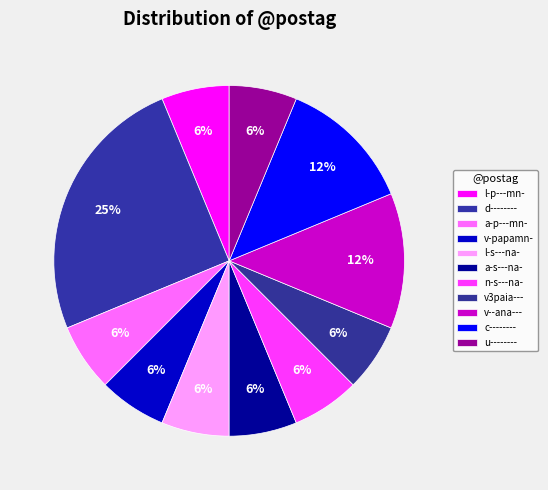

What percentage is the a-s---na- slice, to the nearest percent?

6%